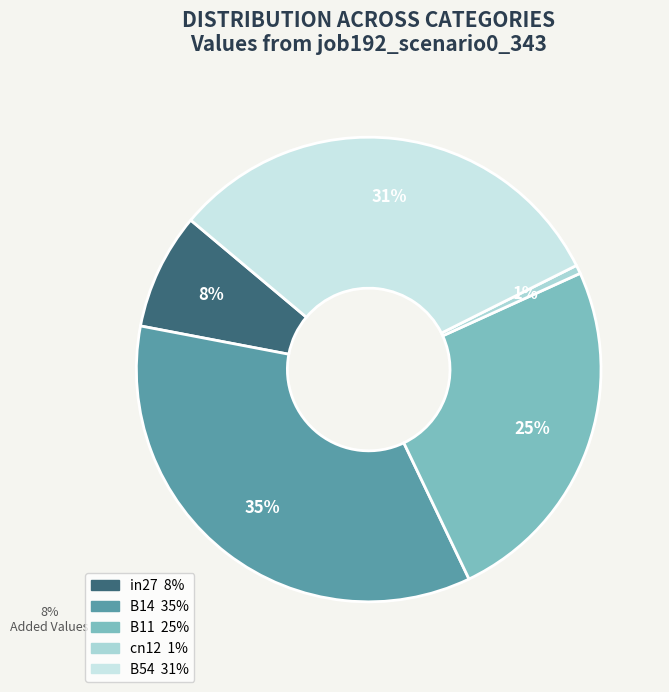

To the nearest percent, what is the average slice percentage?

20%